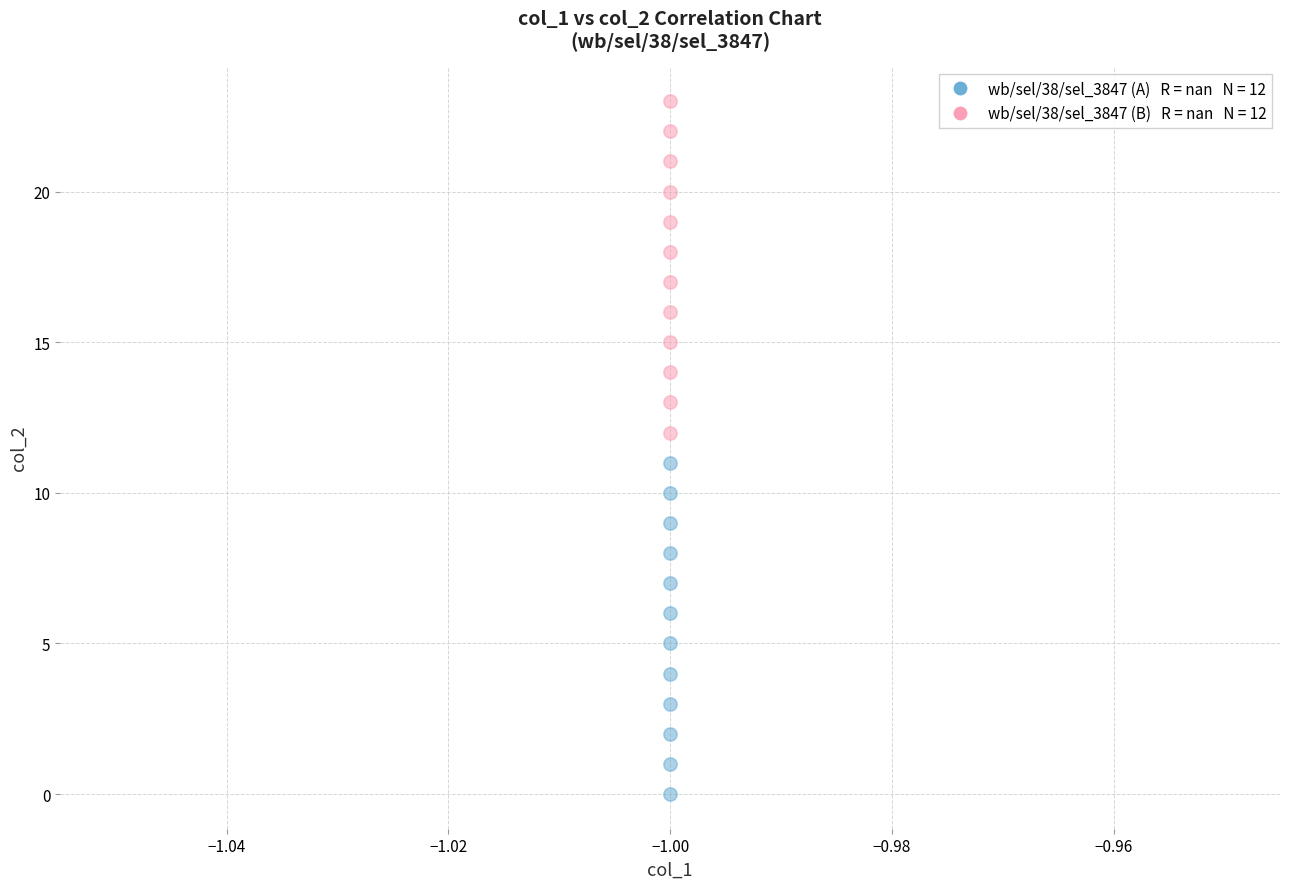

Across all data points, what is the range of Y values (max minus min)?

23